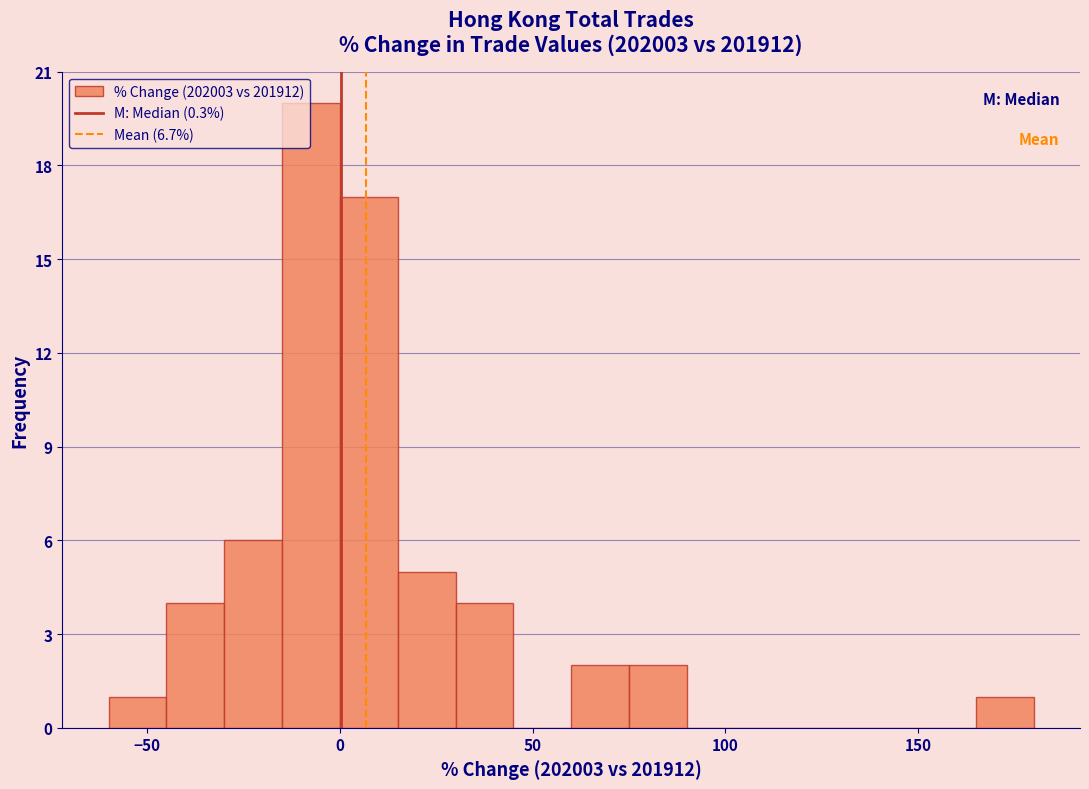

Around what value on the x-axis is the tallest bar? Give the approximate position of its centre, as read against the axis.

-5